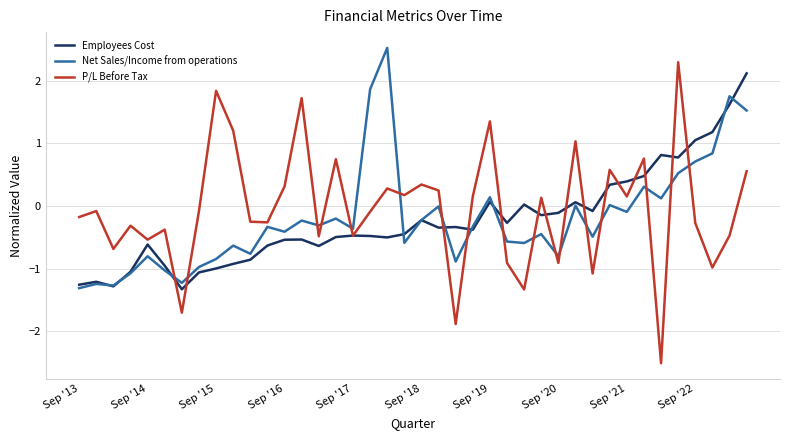

What is the highest value of the P/L Before Tax series?

2.3